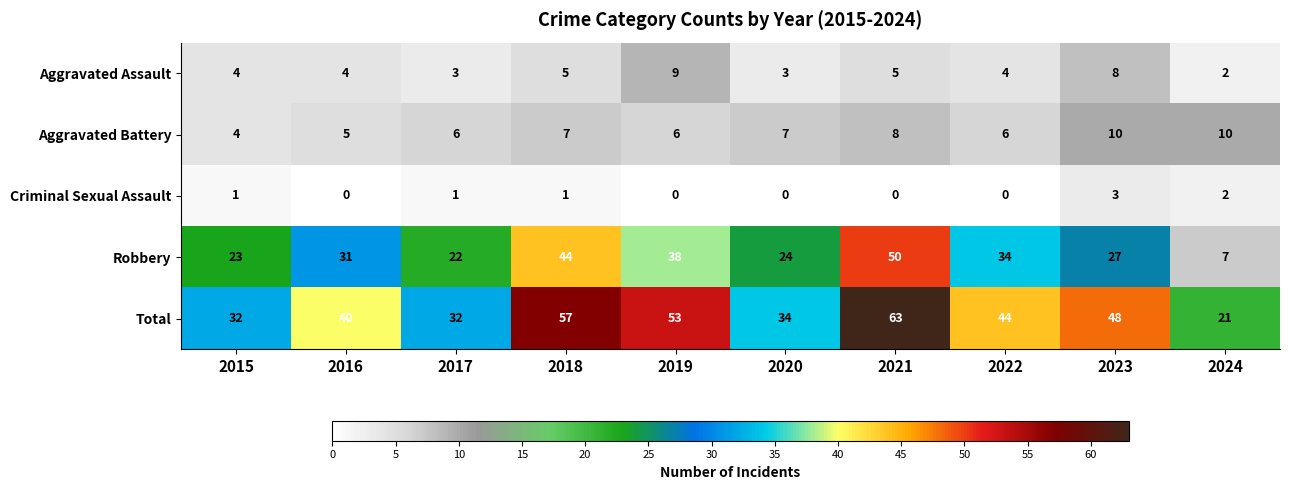

How many Aggravated Assault values are between 3 and 5?

7